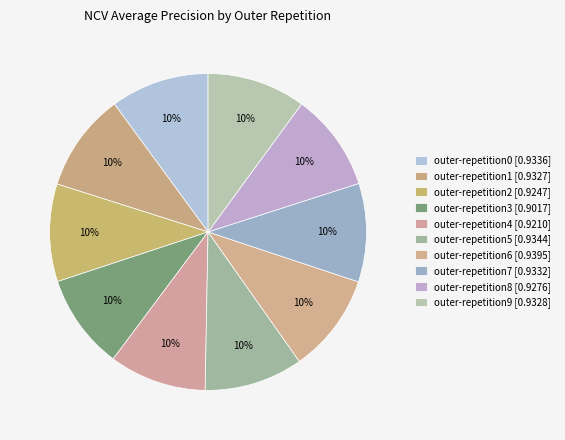

Does outer-repetition1 account for over 50% of the chart?

No